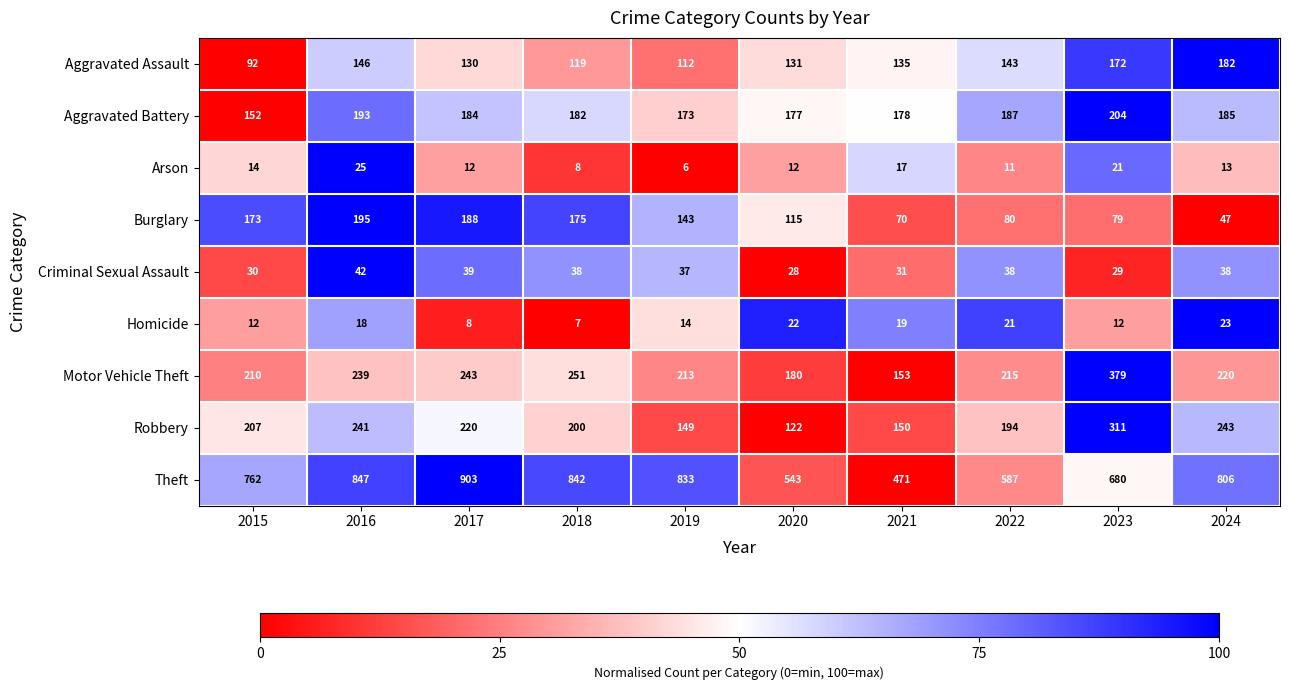

Which series has the largest total across all categories?

Theft